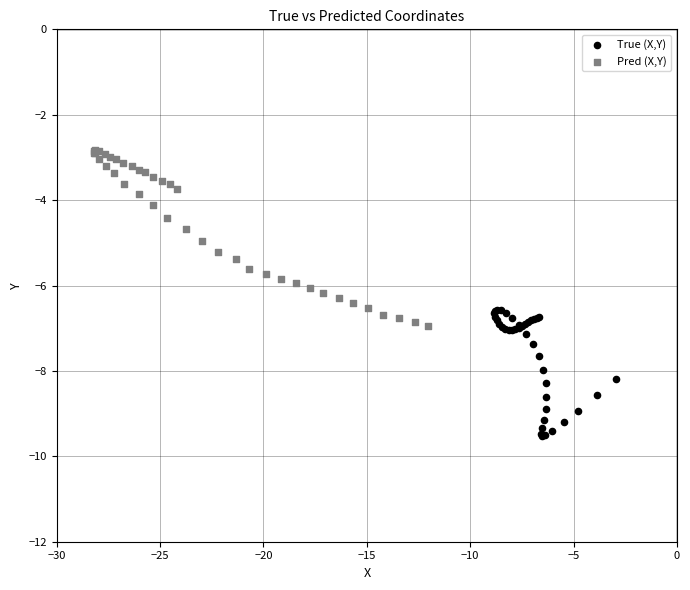

Which series has the widest spread of Y values?

Pred (X,Y)